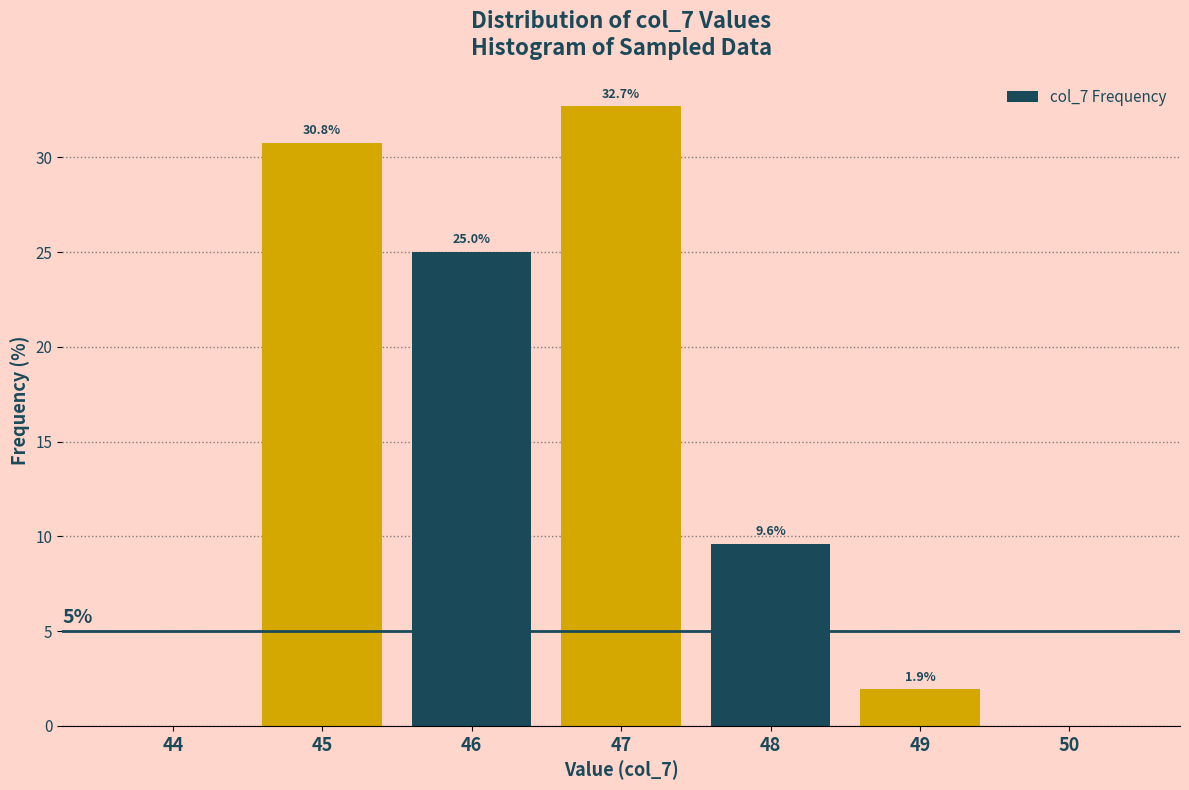

Reading left to right, transcribe all the data shown in this chart.

44=0.0	45=30.8	46=25.0	47=32.7	48=9.6	49=1.9	50=0.0